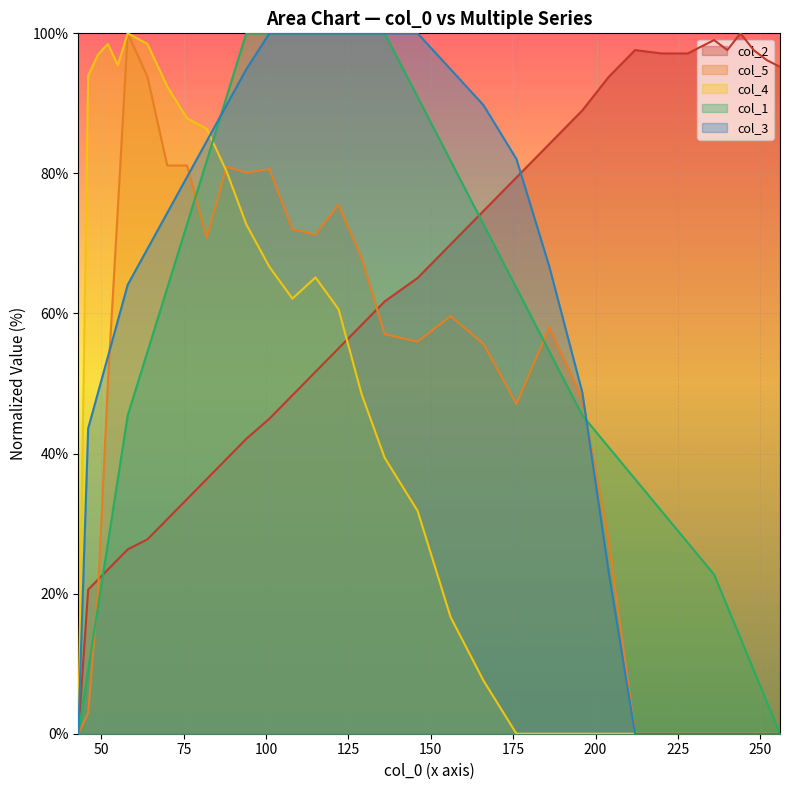

What is the maximum value shown in the chart?

100.0